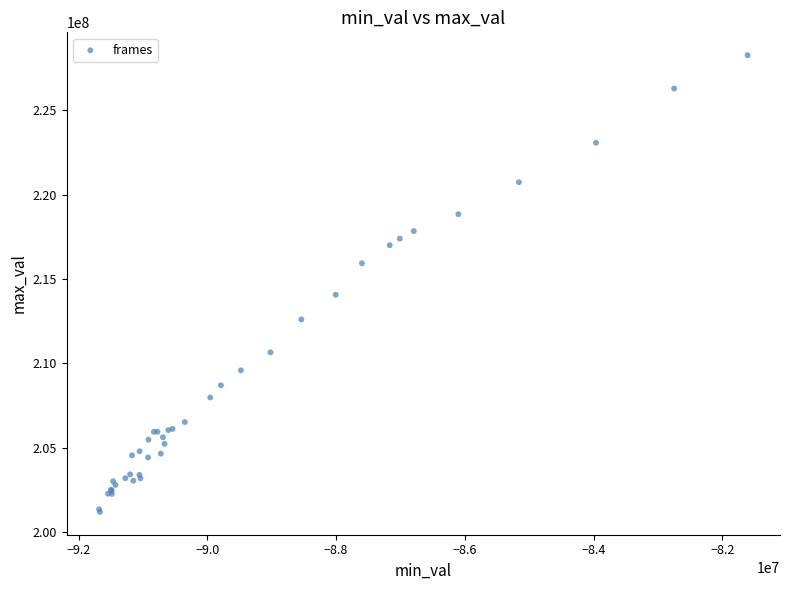

What Y value in the scatter plot is closest to 214732336?

214068592